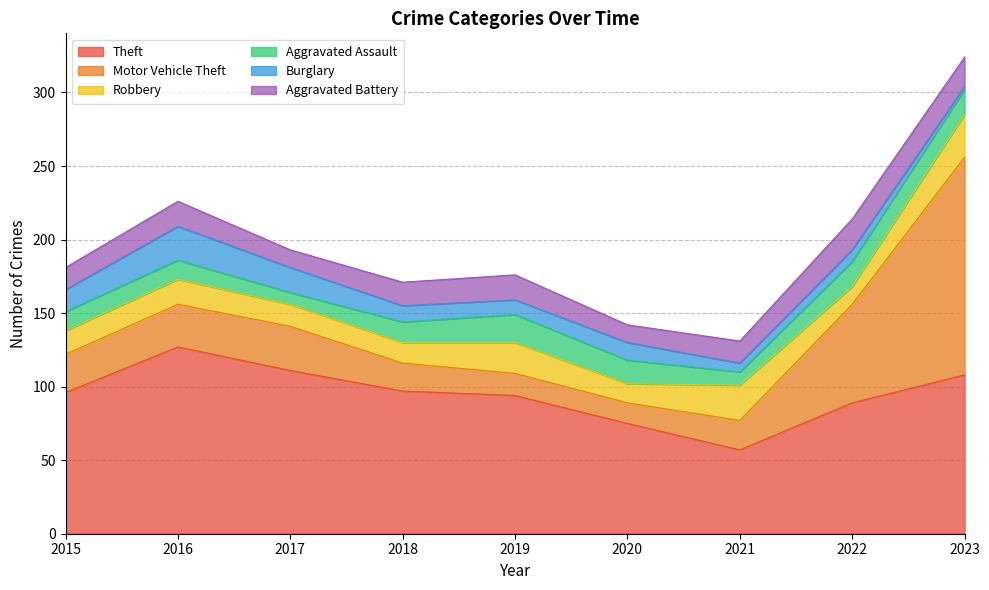

Which series has the largest total across all categories?

Theft